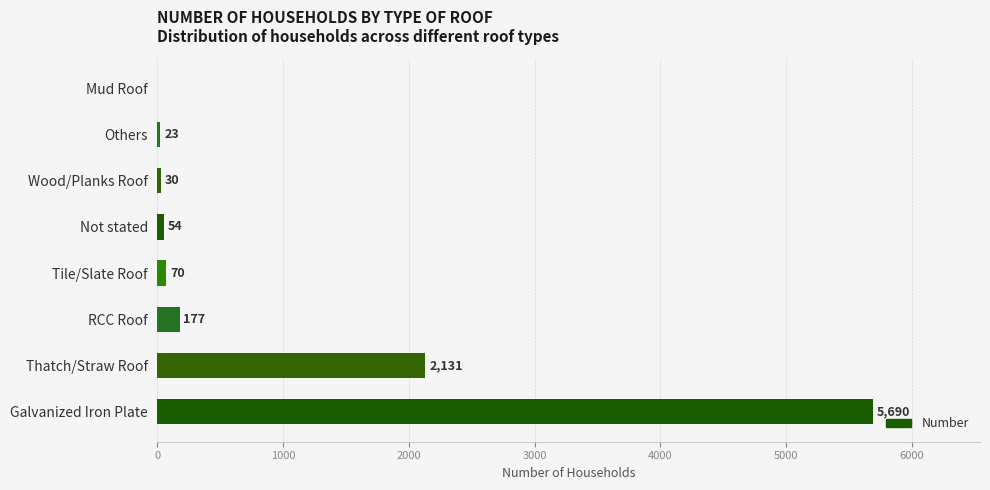

Which has a higher value, Thatch/Straw Roof or Tile/Slate Roof?

Thatch/Straw Roof